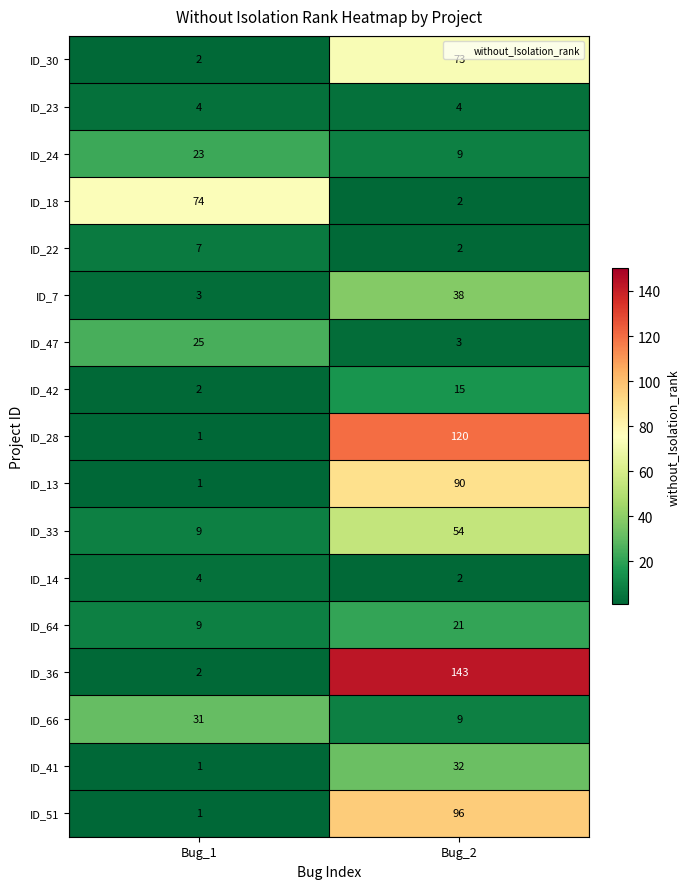

At which label is ID_22 closest to 4?

Bug_2